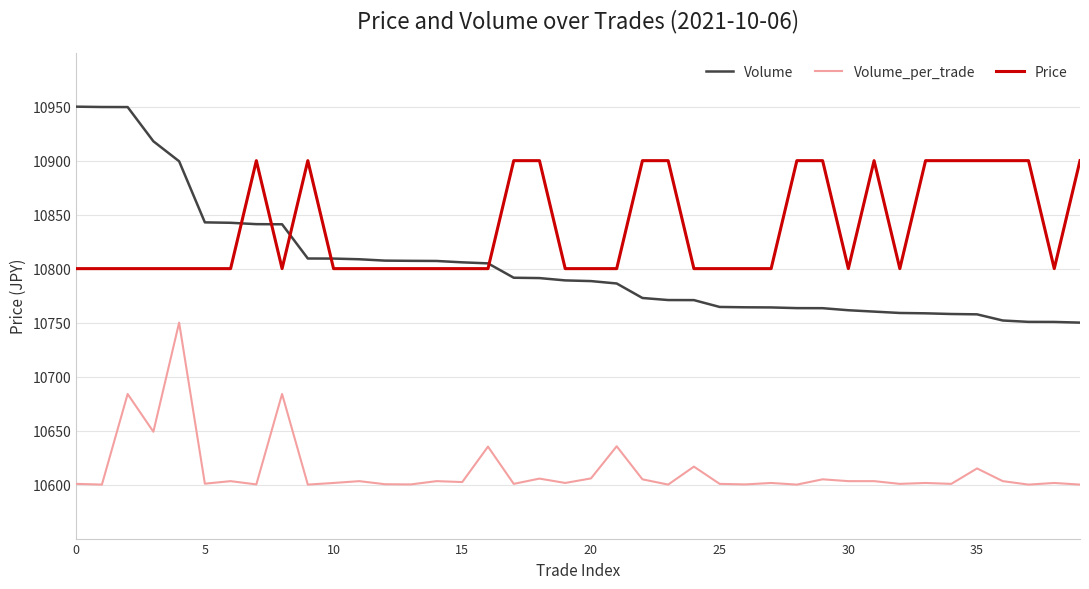

Which series ends up on top after the final intersection of Volume and Price?

Price